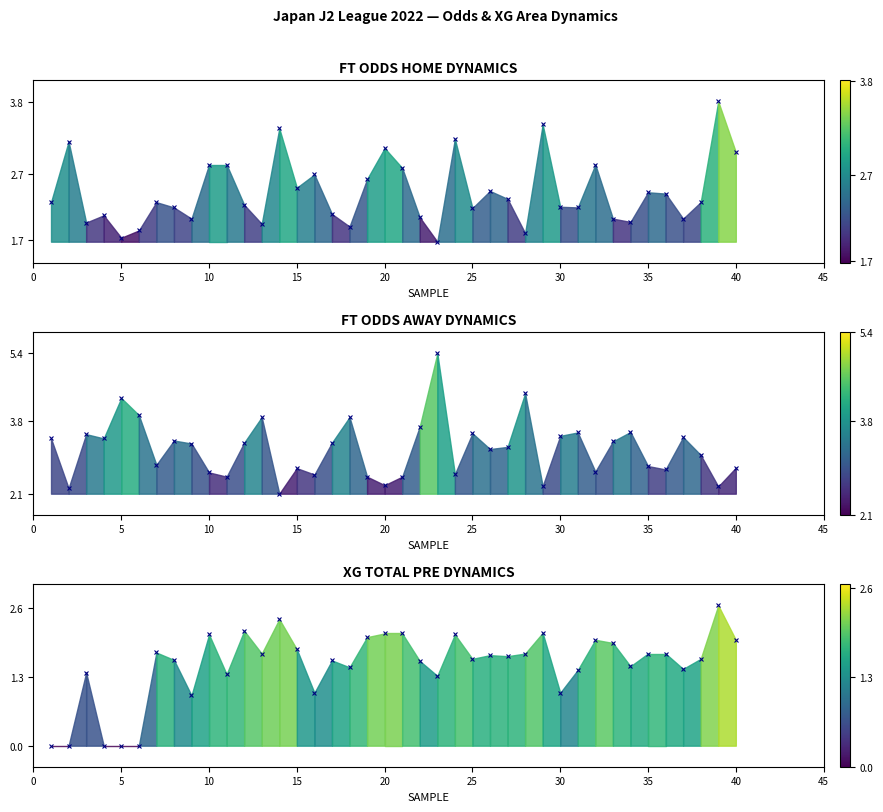

At which category is the sum across all series the highest?

39